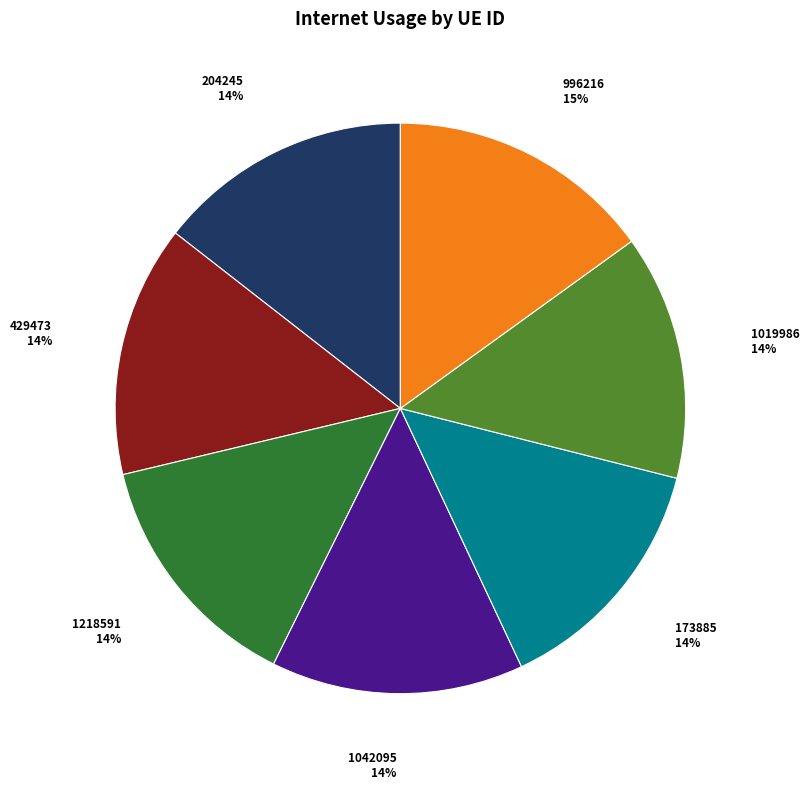

What percentage is the 429473 slice, to the nearest percent?

14%